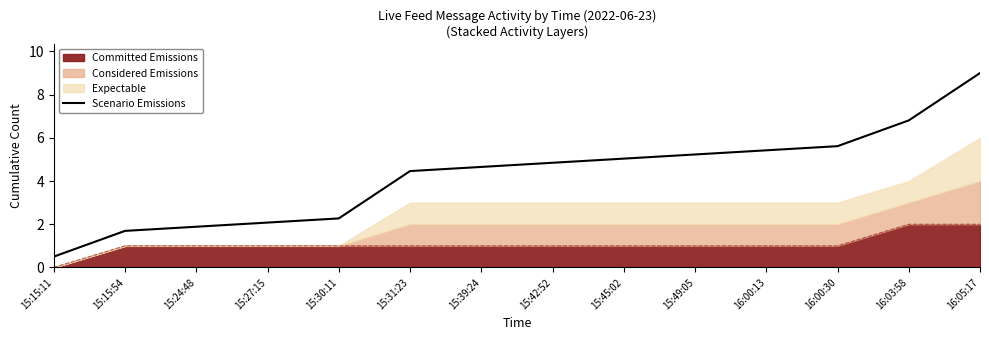

True or false: the data shows 2.8 at 15:15:54.

False